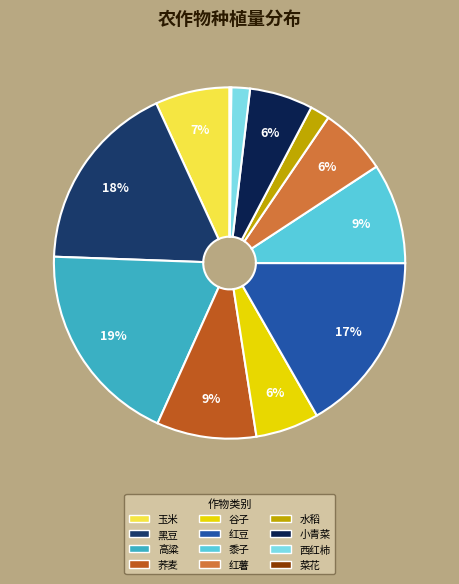

Do 谷子 and 红薯 together represent more than half of the pie?

No